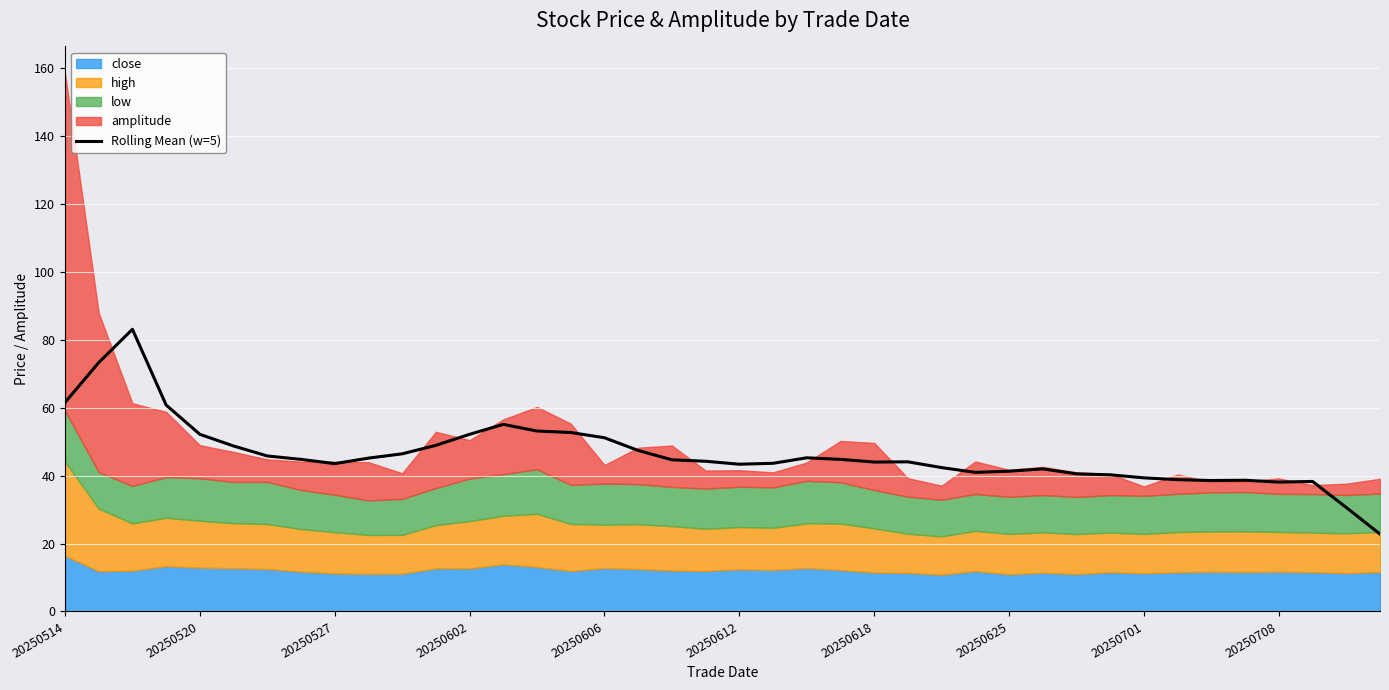

What is the average value?

46.3